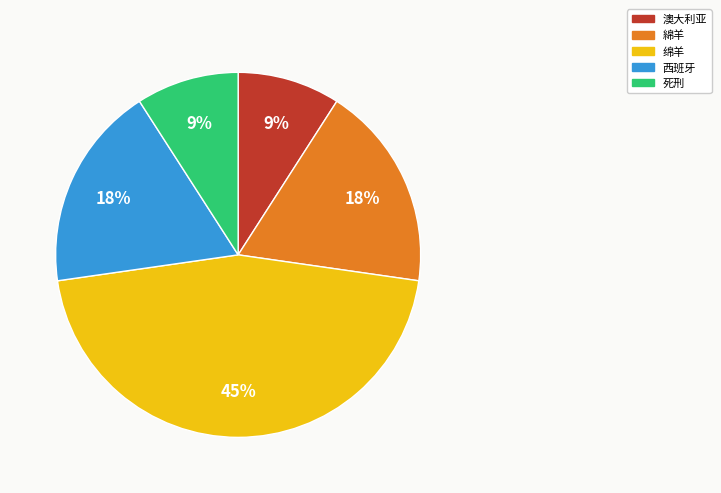

How many slices are in this pie chart?

5